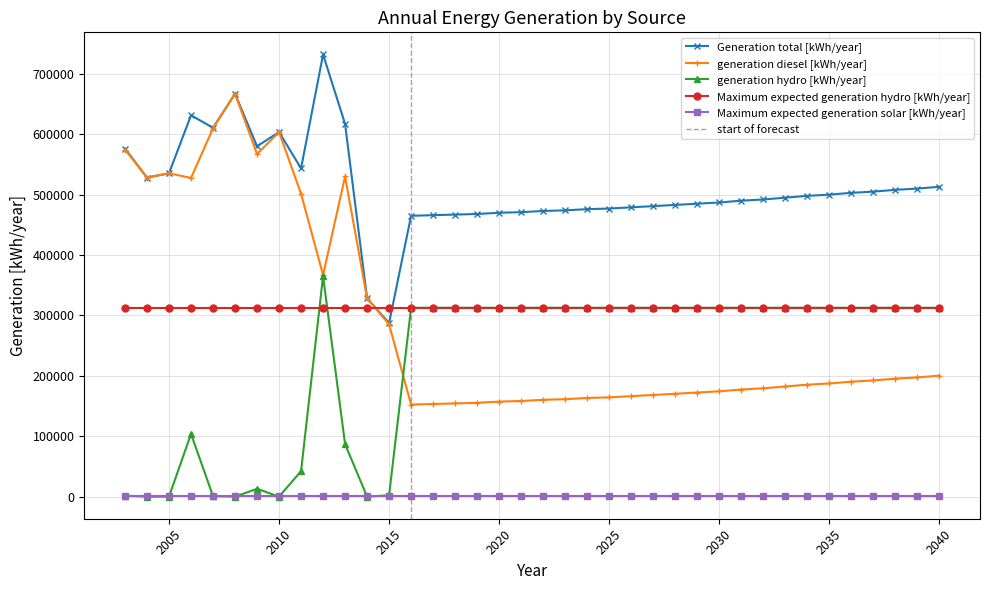

What is the difference between the second highest and second lowest values in the generation diesel [kWh/year] series?

456514.0